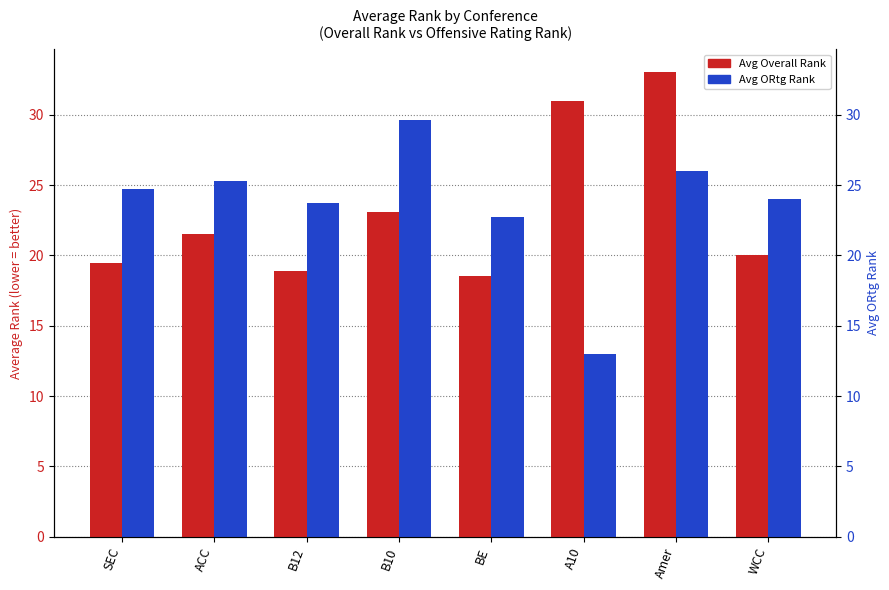

List the series in order of their overall mean, highest first.

Avg ORtg Rank, Avg Overall Rank